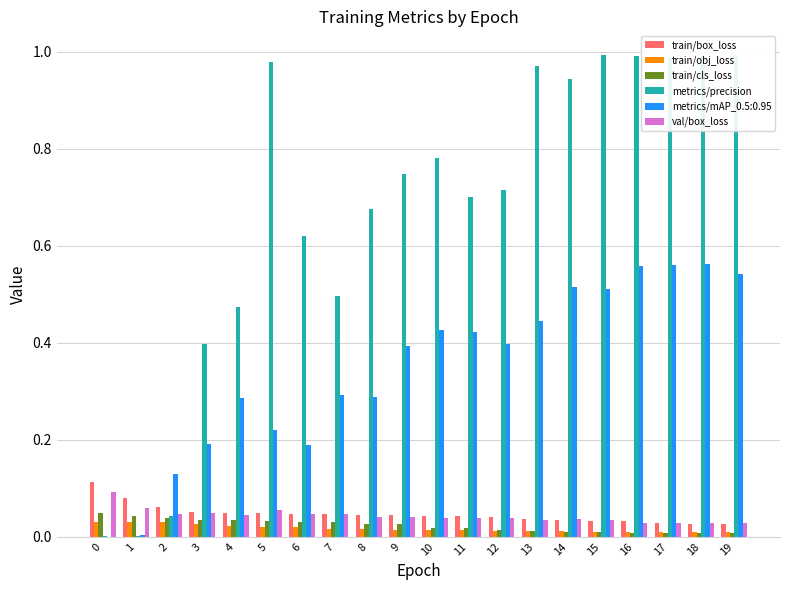

Which category has the highest value across all series?

19